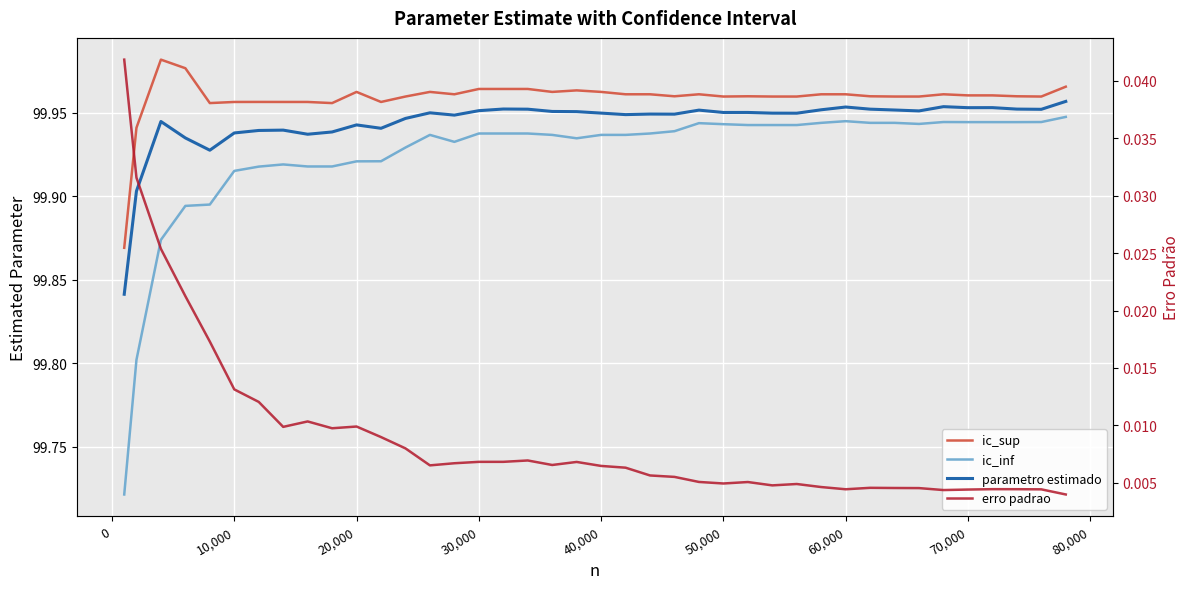

How many interior local peaks does the parametro estimado series have?

11